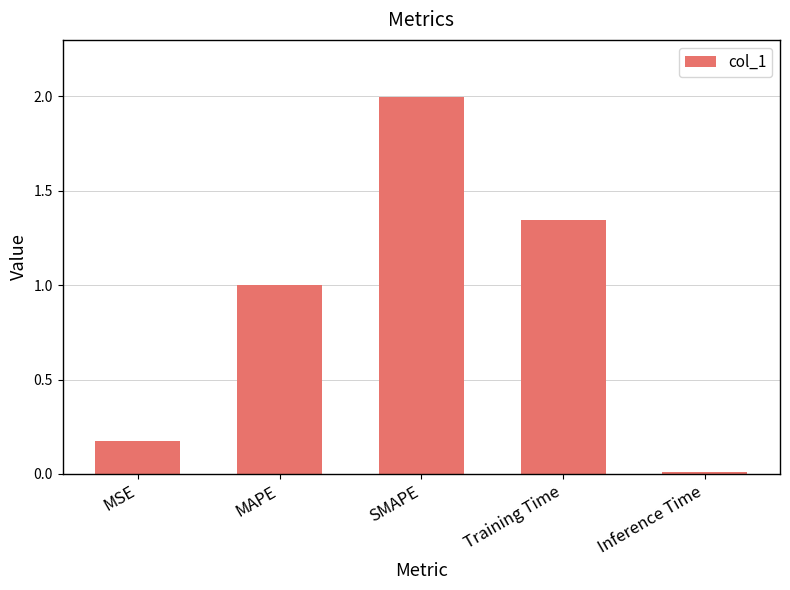

What is the difference between the maximum and second lowest values?

1.8